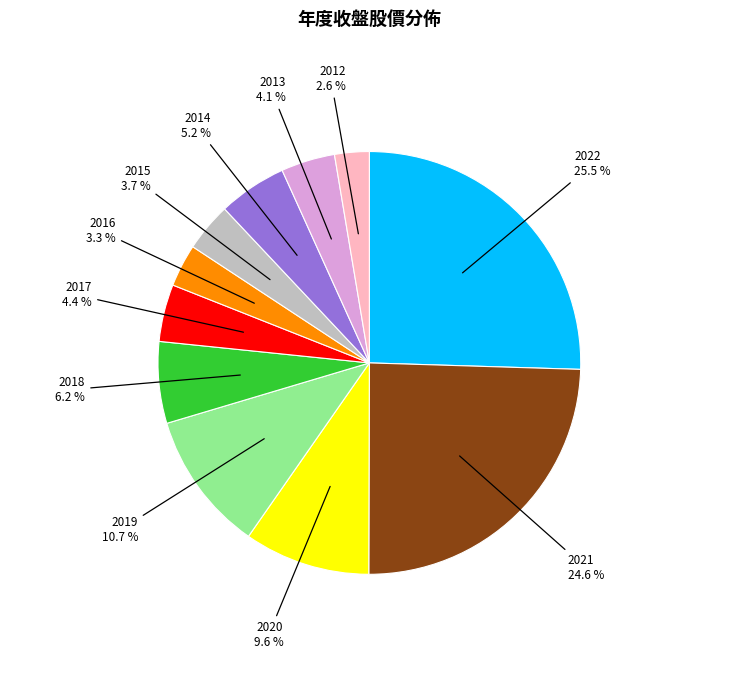

Does any single category account for the majority?

No